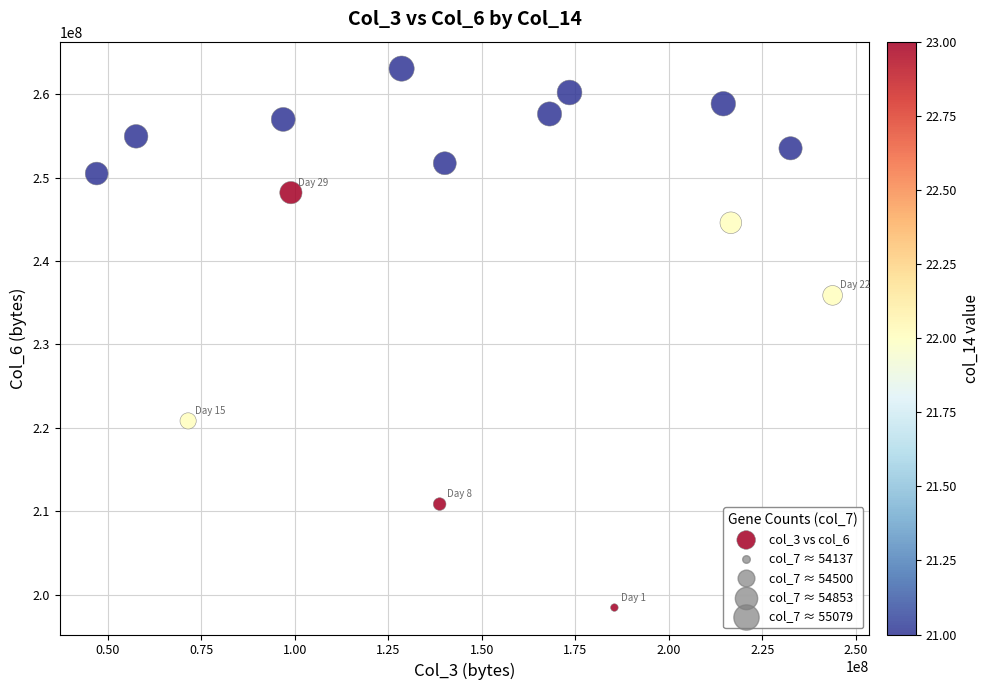

What is the range of Y values (max minus min)?

64609554